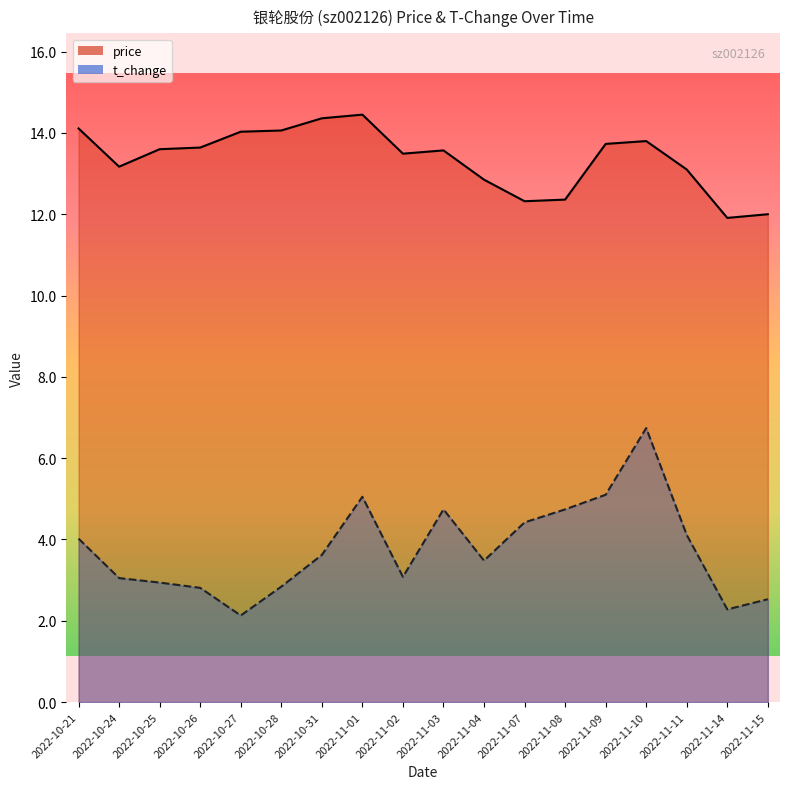

Rank the series at 2022-10-26 from highest to lowest value.

price, t_change